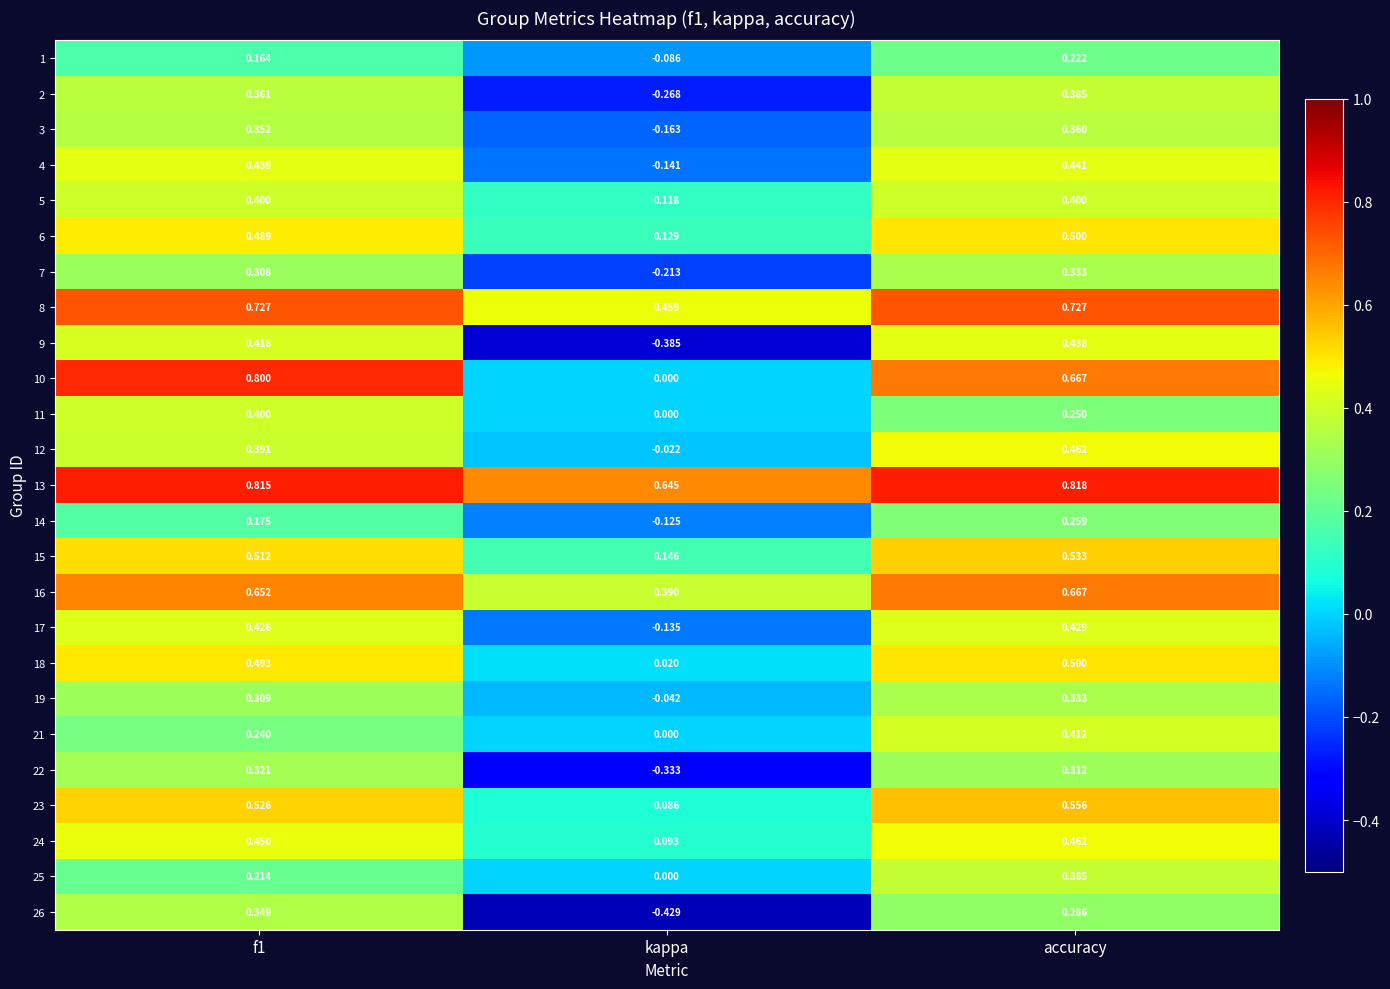

Which series has the largest total across all categories?

13